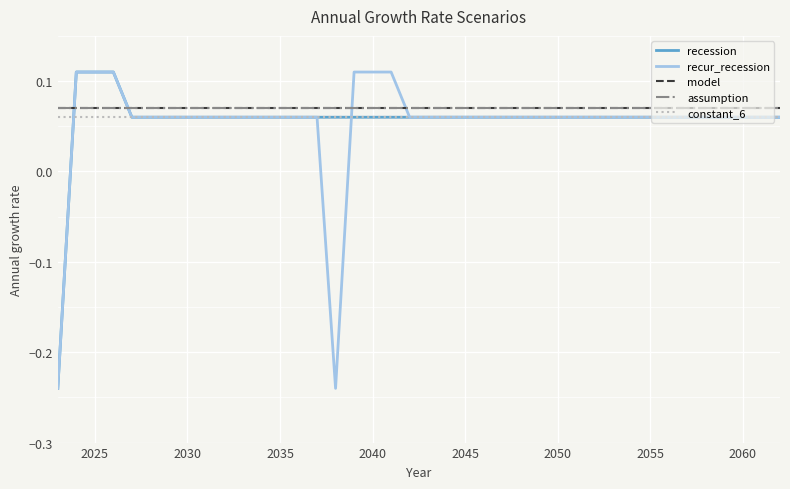

Is this an area chart (filled region under the line)?

No